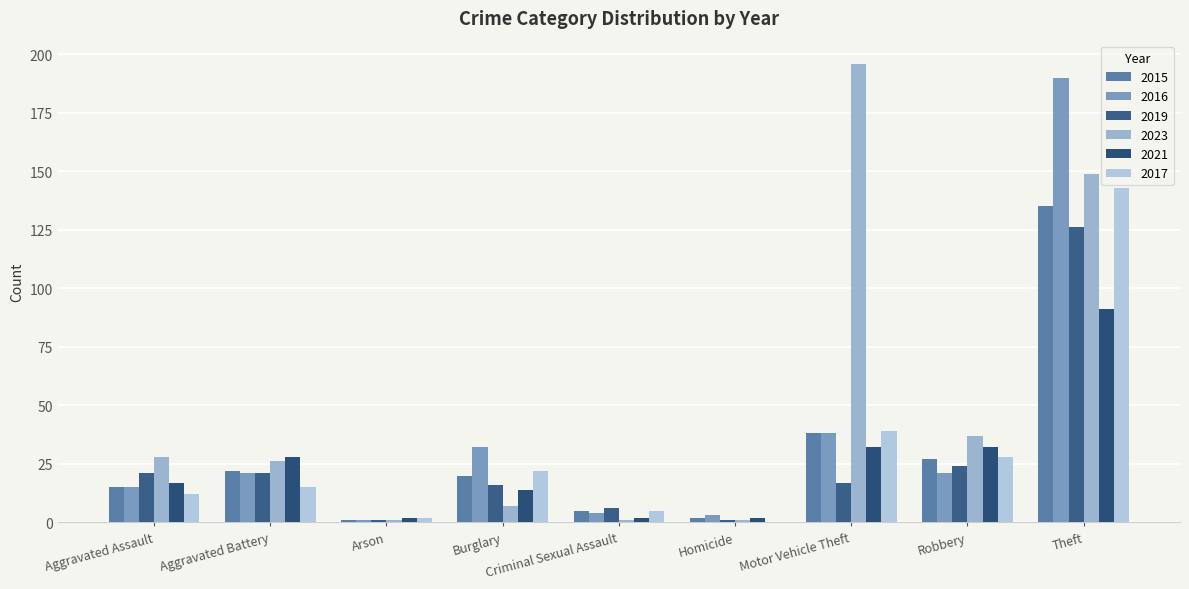

Between Aggravated Assault and Aggravated Battery, which series saw the biggest shift?

2021